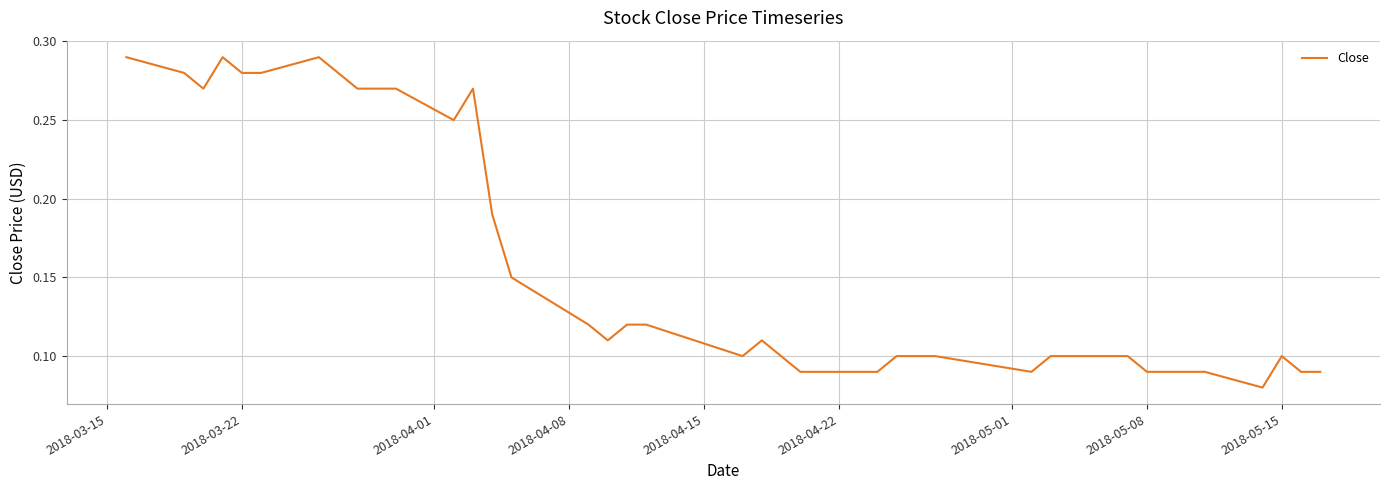

Does the chart have visible grid lines?

Yes